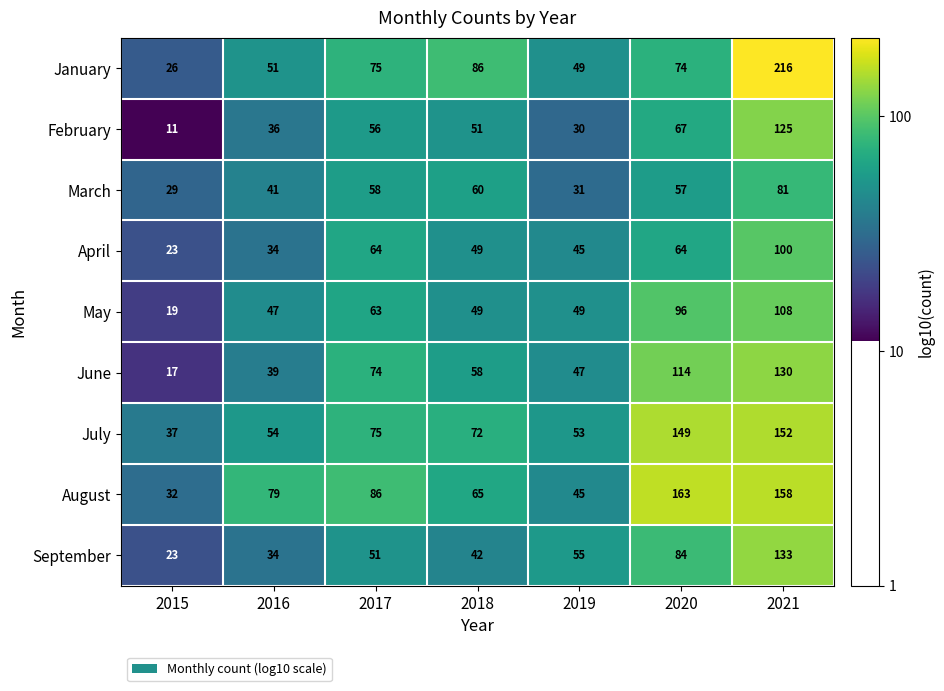

Read the August value at 2016.

79